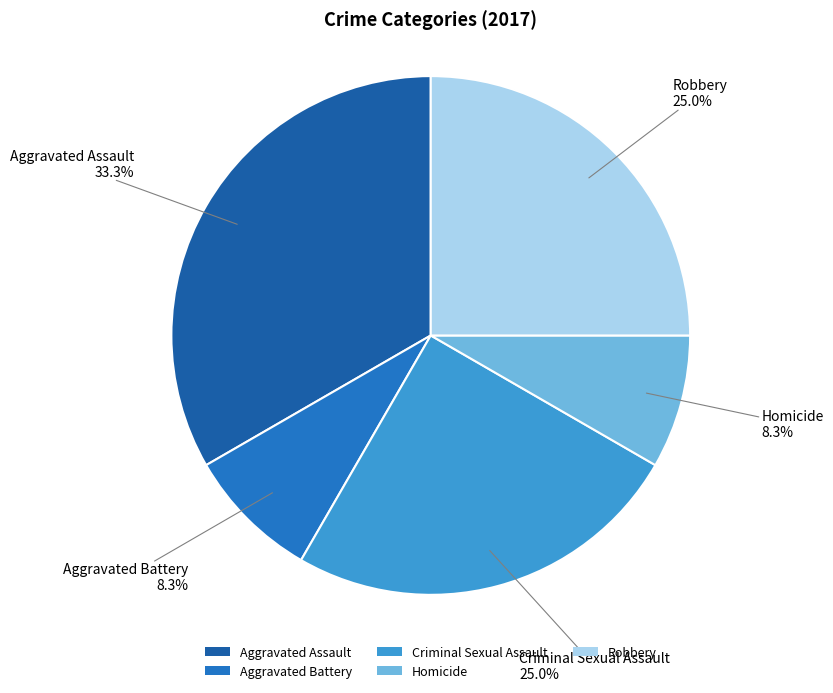

To the nearest percent, what is the difference between the largest and smallest slice percentages?

25%